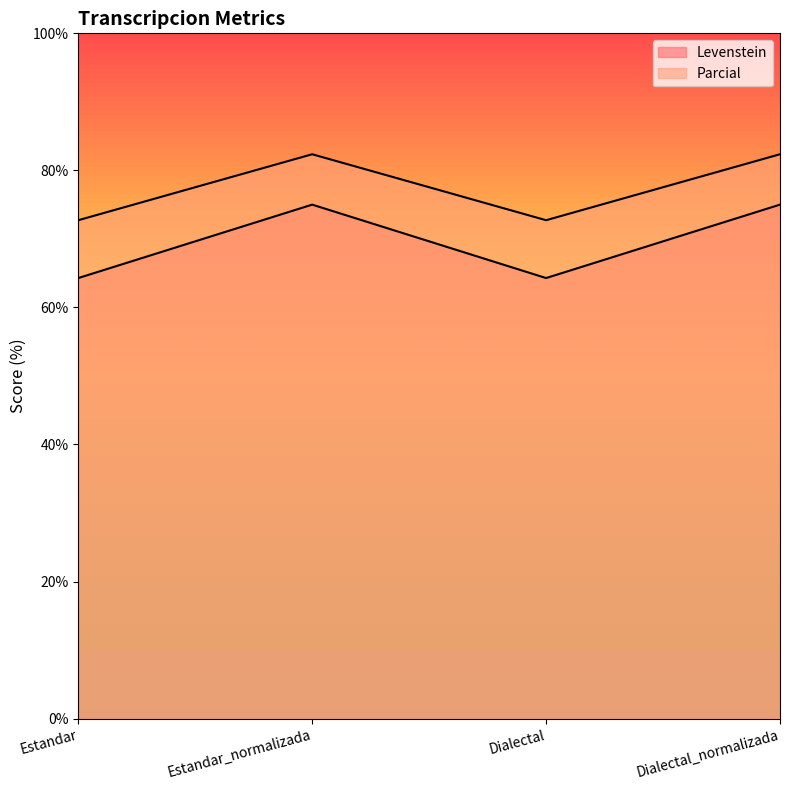

What is the label of the 1st point from the left?

Estandar